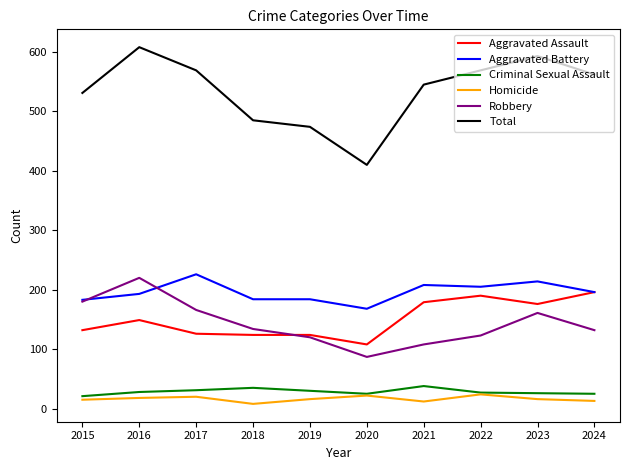

Which series has the largest total across all categories?

Total